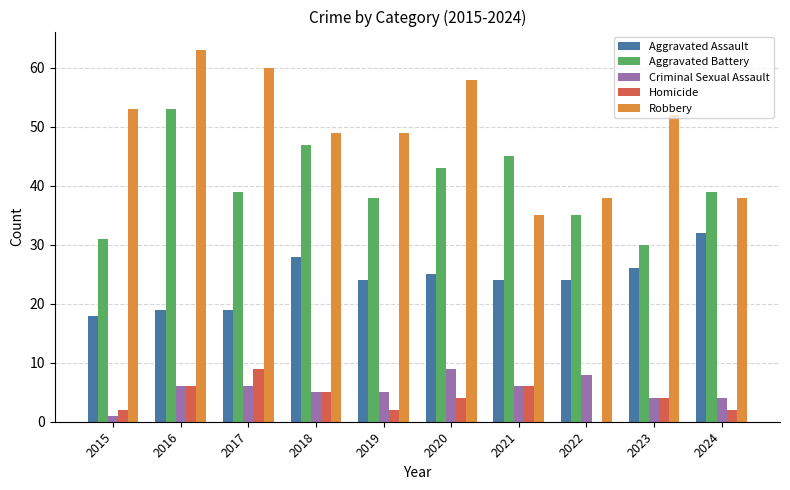

Between 2021 and 2023, which series saw the biggest shift?

Robbery